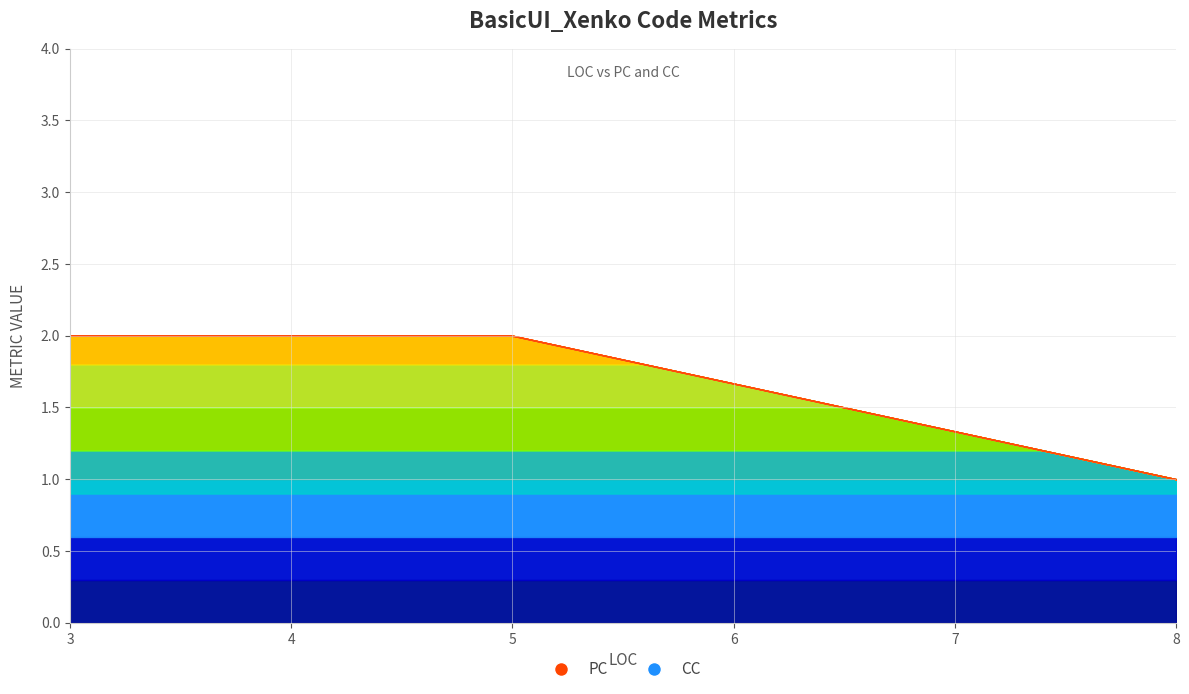

What is the maximum value for PC?

2